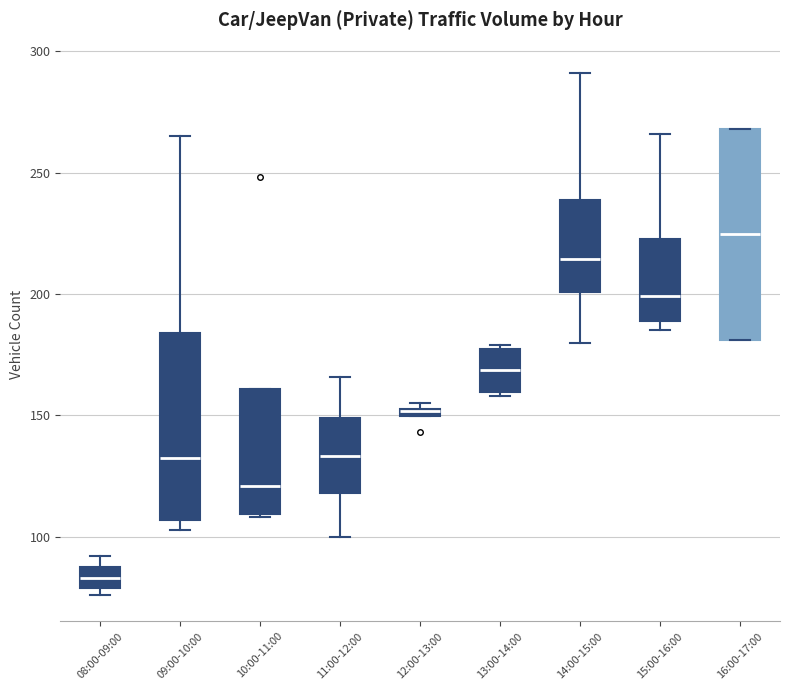

Where does the upper whisker of the box for 15:00-16:00 end on the y-axis? The values are not printed on the chart, so give them approximately, as read against the axis.

265